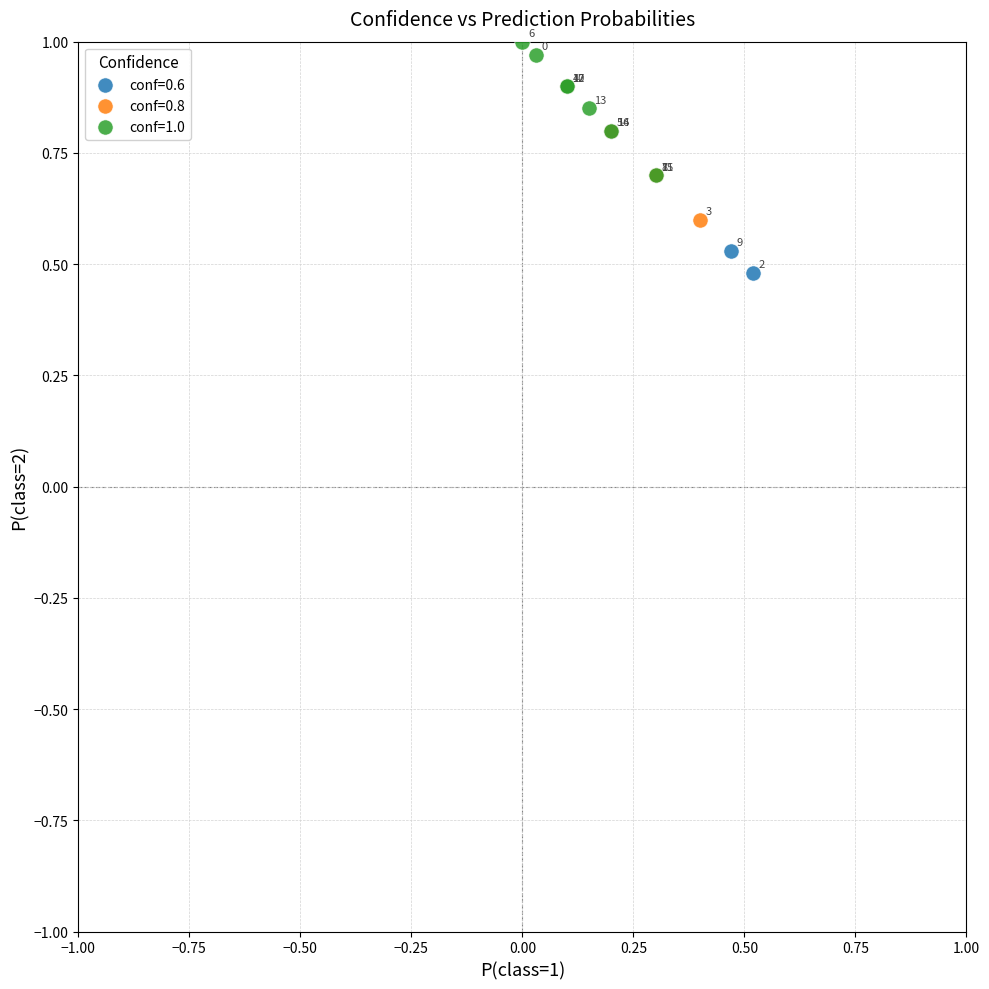

Which series contains the highest Y value?

conf=1.0